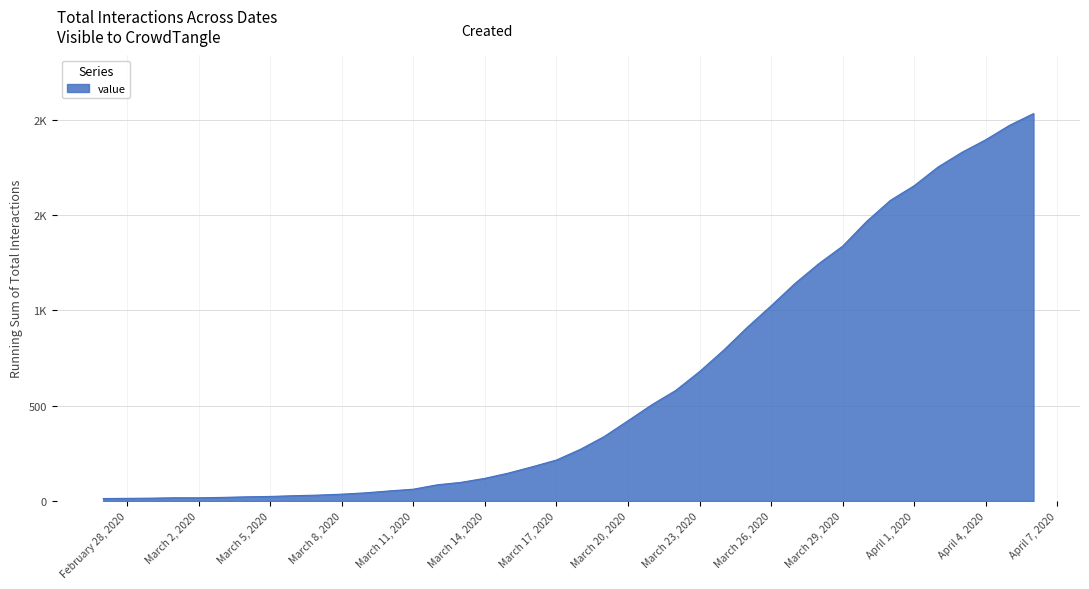

Rank the categories by value from lowest to highest.

2020-02-27, 2020-02-28, 2020-02-29, 2020-03-01, 2020-03-02, 2020-03-03, 2020-03-04, 2020-03-05, 2020-03-06, 2020-03-07, 2020-03-08, 2020-03-09, 2020-03-10, 2020-03-11, 2020-03-12, 2020-03-13, 2020-03-14, 2020-03-15, 2020-03-16, 2020-03-17, 2020-03-18, 2020-03-19, 2020-03-20, 2020-03-21, 2020-03-22, 2020-03-23, 2020-03-24, 2020-03-25, 2020-03-26, 2020-03-27, 2020-03-28, 2020-03-29, 2020-03-30, 2020-03-31, 2020-04-01, 2020-04-02, 2020-04-03, 2020-04-04, 2020-04-05, 2020-04-06